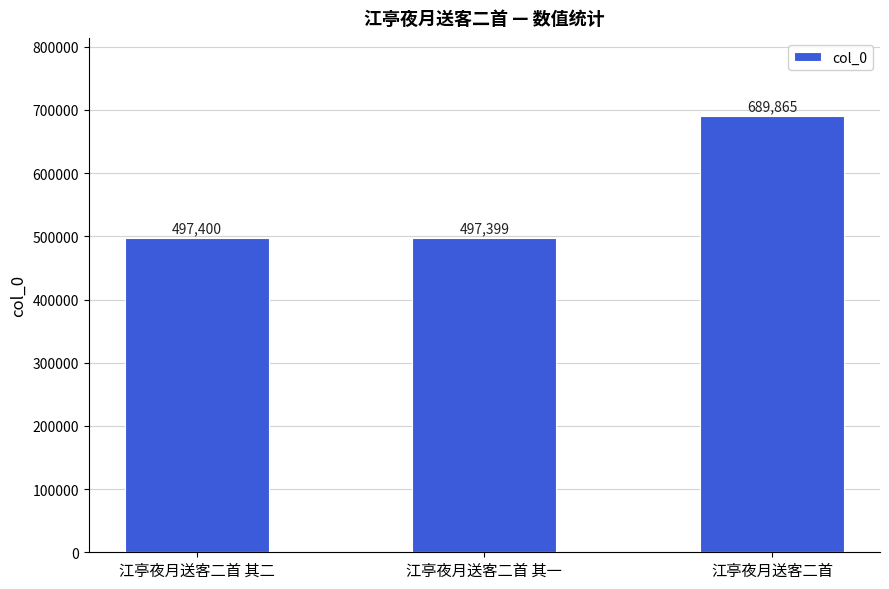

What is the difference between the values at 江亭夜月送客二首 其二 and 江亭夜月送客二首?

192465